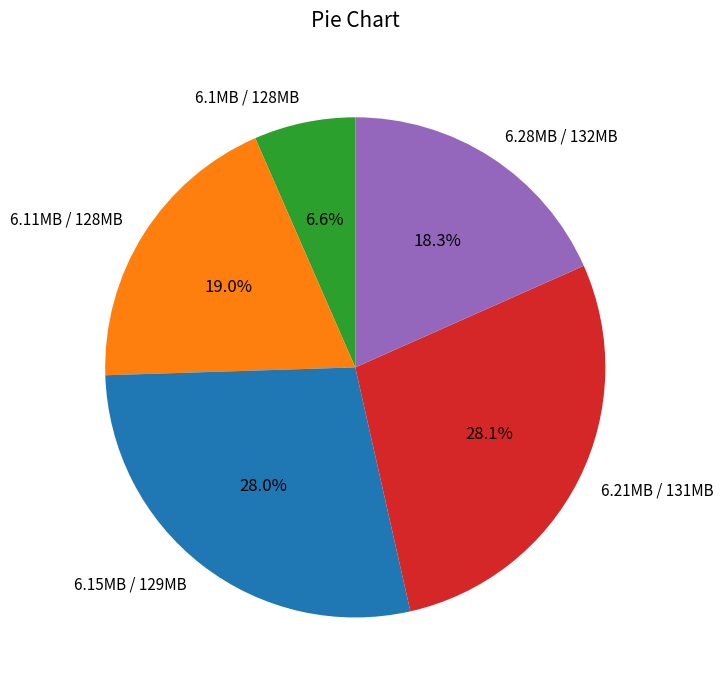

What portion of the pie excludes 6.15MB / 129MB?

72.0%